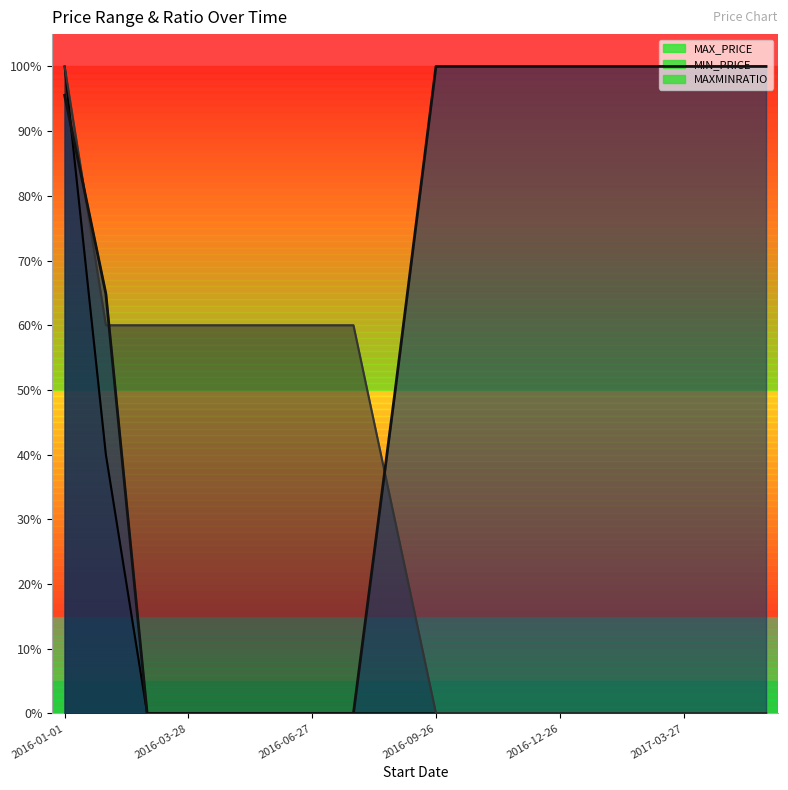

True or false: MAX_PRICE has a value of 0.0 at 2016-09-26.

True